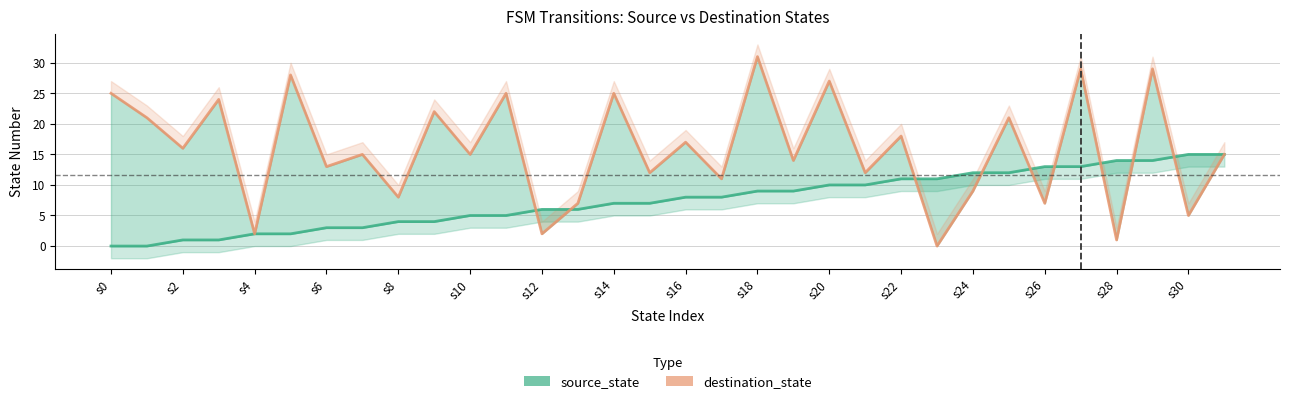

Reading left to right, what are all the values shown in this chart?

source_state: 0	0	1	1	2	2	3	3	4	4	5	5	6	6	7	7	8	8	9	9	10	10	11	11	12	12	13	13	14	14	15	15
destination_state: 25	21	16	24	2	28	13	15	8	22	15	25	2	7	25	12	17	11	31	14	27	12	18	0	9	21	7	29	1	29	5	15